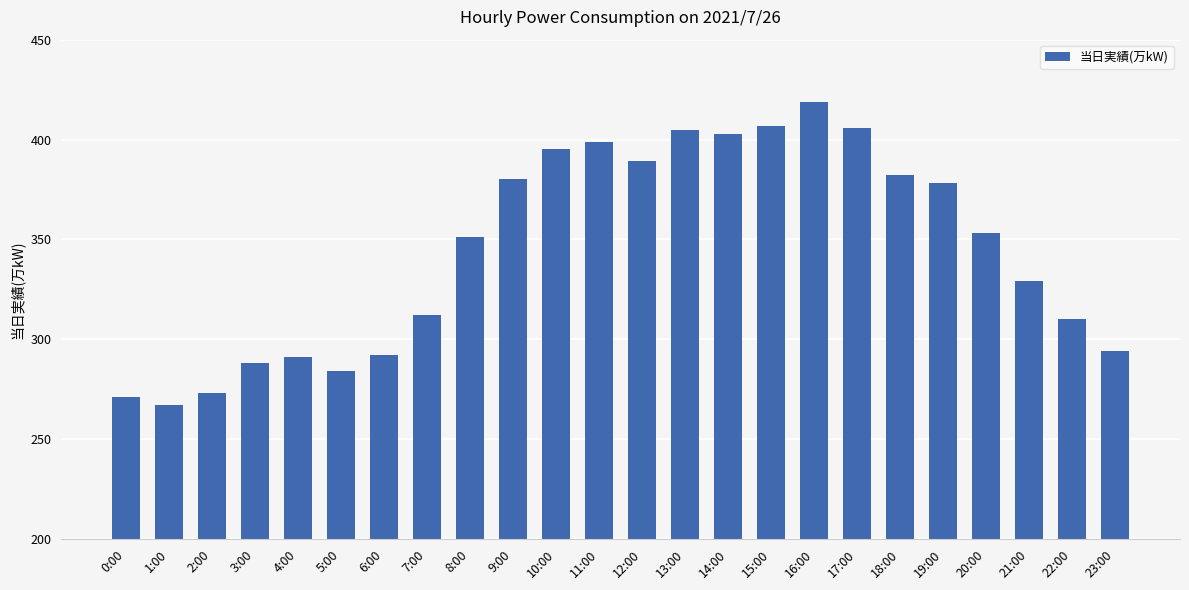

What is the sum of all values?

8278